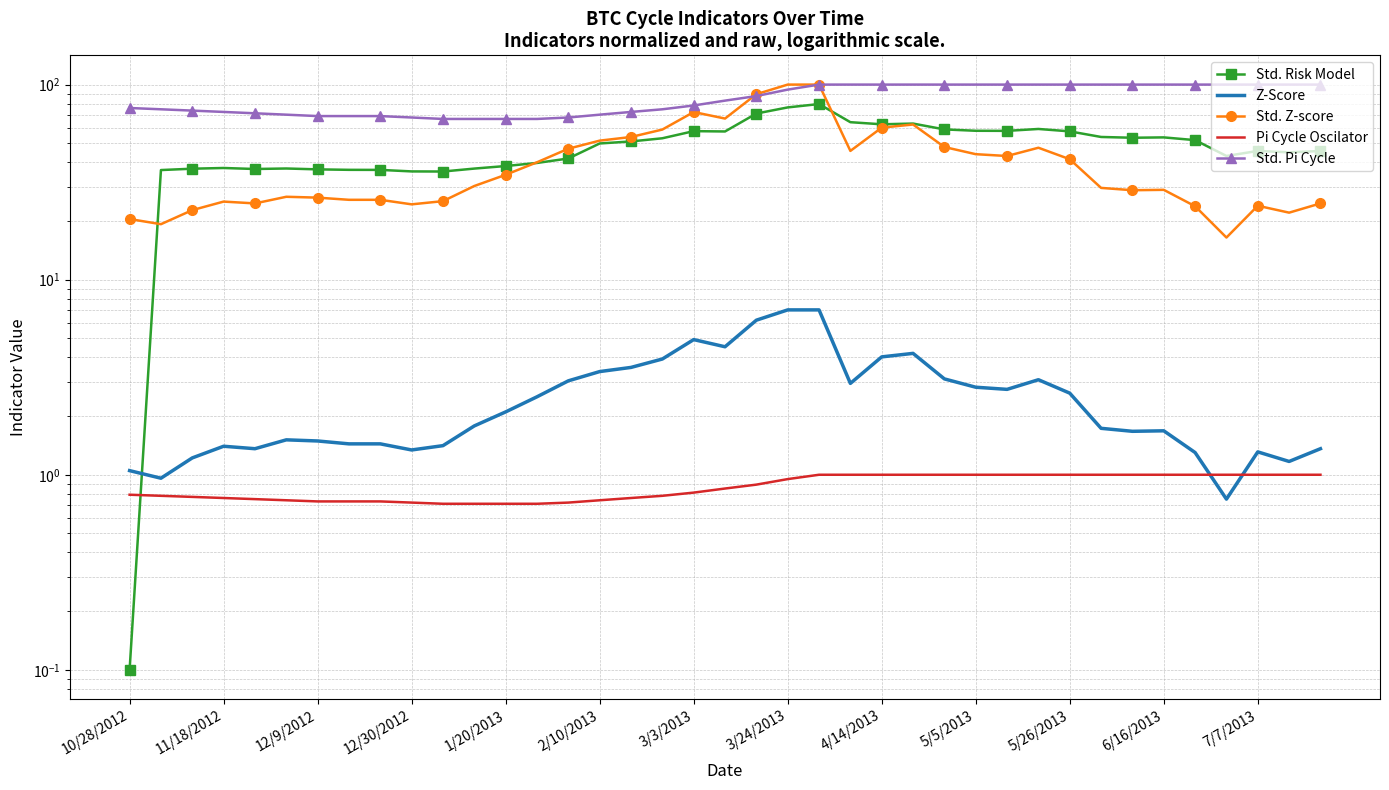

In Std. Z-score, how many points are higher than both neighbors (excluding endpoints)?

7